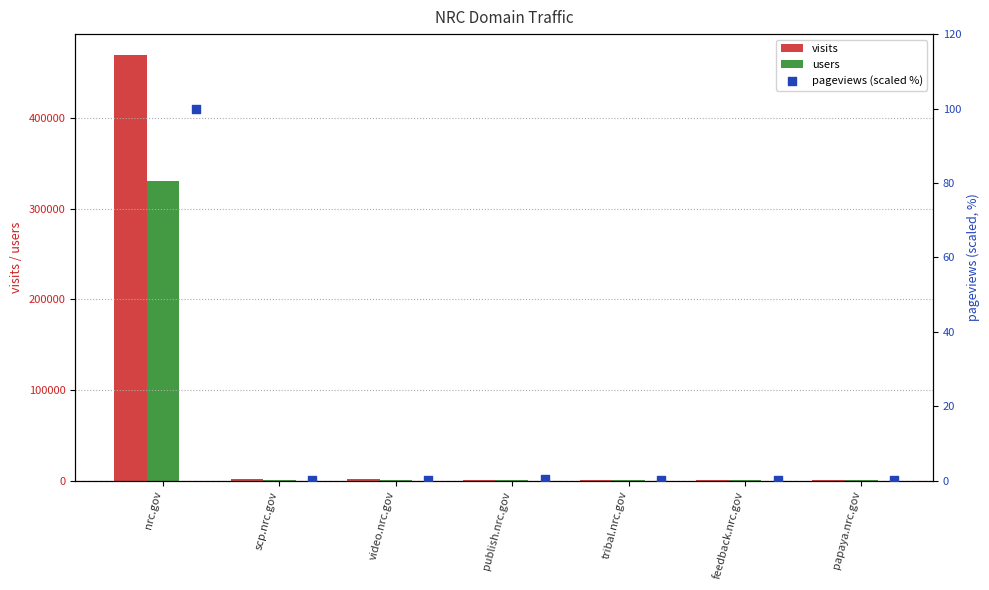

What is the maximum value for users?

330983